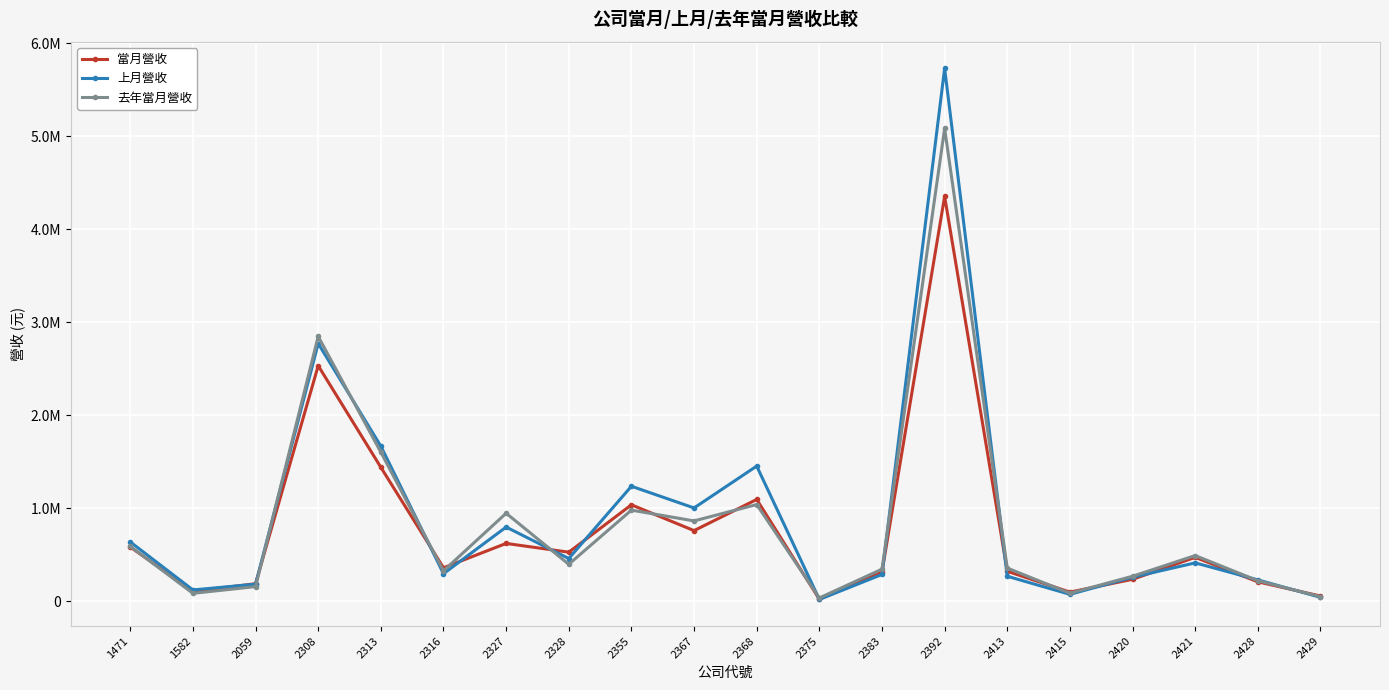

Reading left to right, extract all data points from this chart.

當月營收: 1471=582812	1582=106340	2059=187794	2308=2533123	2313=1440175	2316=359333	2327=621325	2328=526959	2355=1036897	2367=759002	2368=1094370	2375=21255	2383=314102	2392=4354801	2413=321569	2415=97770	2420=235305	2421=471637	2428=208112	2429=55368
上月營收: 1471=637113	1582=121008	2059=182887	2308=2772128	2313=1667809	2316=295597	2327=797389	2328=458946	2355=1236465	2367=1002966	2368=1453416	2375=18917	2383=287429	2392=5732120	2413=268012	2415=73434	2420=257402	2421=412127	2428=229116	2429=41023
去年當月營收: 1471=589549	1582=84305	2059=156855	2308=2847834	2313=1603012	2316=326280	2327=946074	2328=397101	2355=979655	2367=863458	2368=1039754	2375=34852	2383=344224	2392=5085739	2413=355854	2415=85363	2420=268374	2421=490706	2428=220168	2429=48427